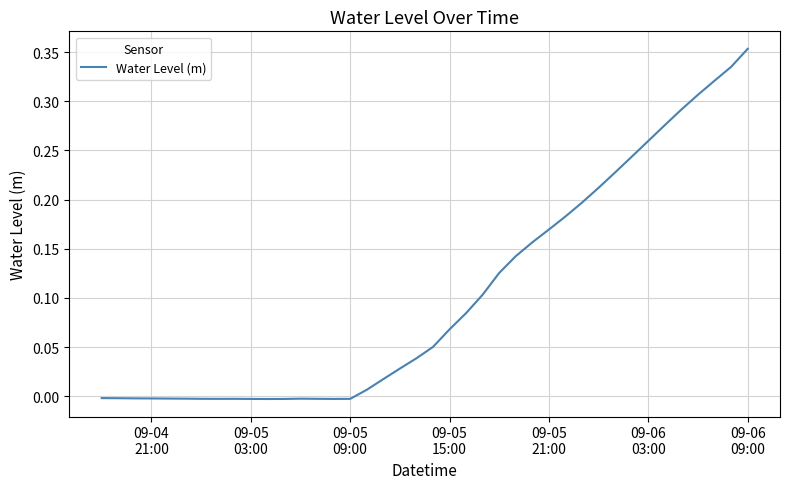

True or false: the data has more than 1 interior local peaks.

True